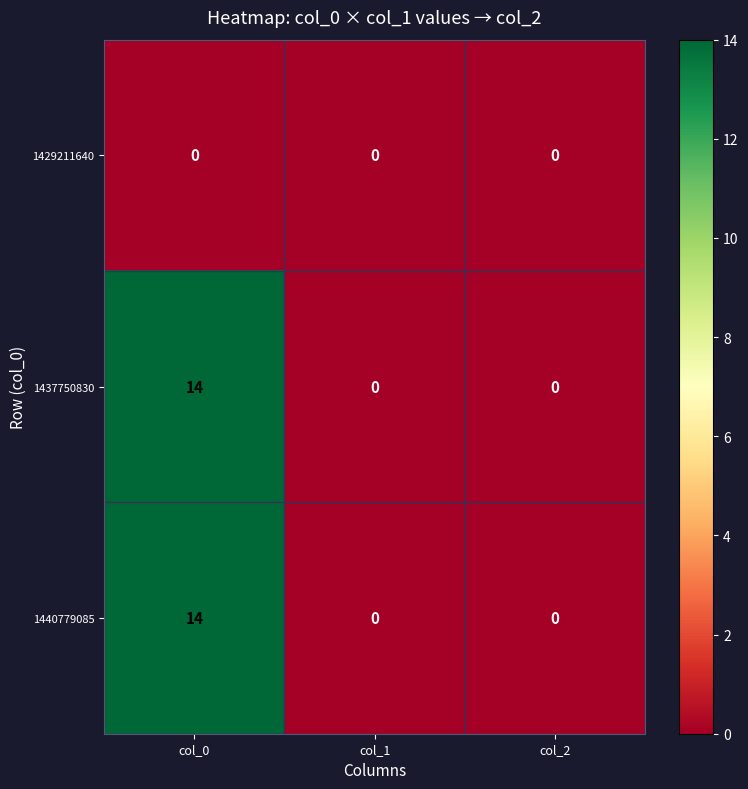

True or false: 1440779085 has a value of 0 at col_2.

True